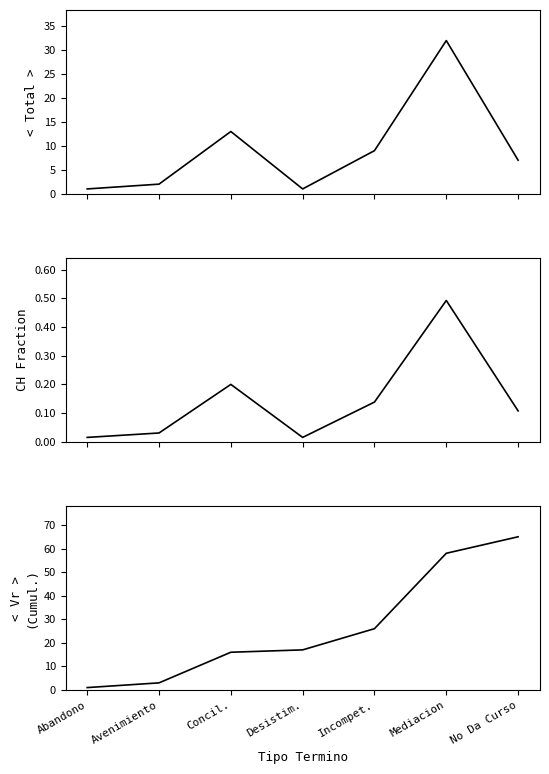

Reading left to right, what are all the values shown in this chart?

Total: 1.0	2.0	13.0	1.0	9.0	32.0	7.0
Fraction: 0.0	0.0	0.2	0.0	0.1	0.5	0.1
Cumulative: 1.0	3.0	16.0	17.0	26.0	58.0	65.0